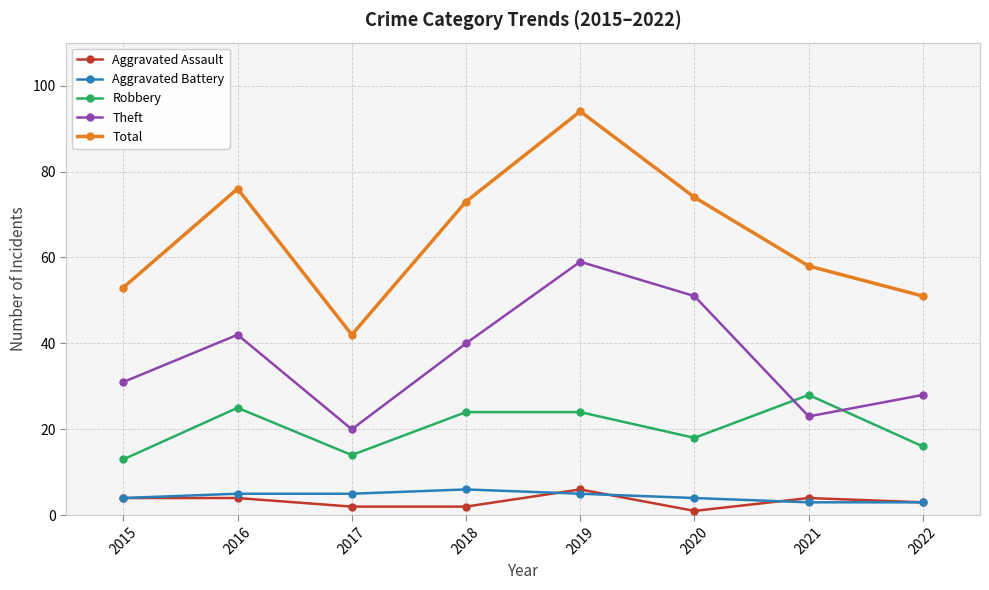

Which series has the widest spread of values?

Total